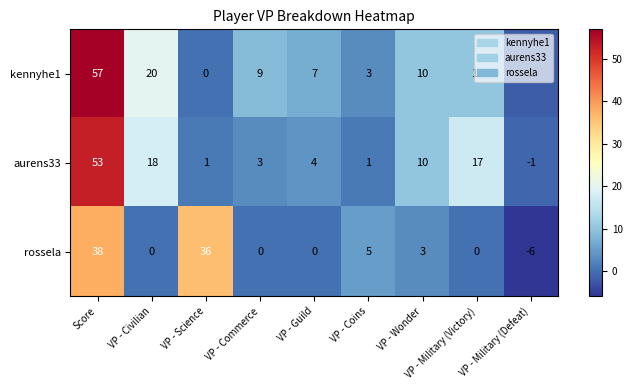

What is the greatest value displayed?

57